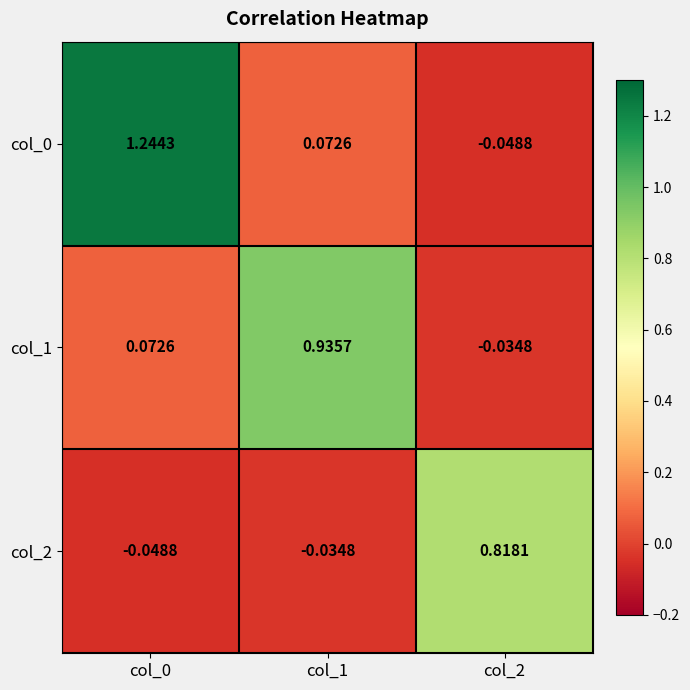

Is the value of col_2 at col_0 greater than the value of col_0 at col_0?

No